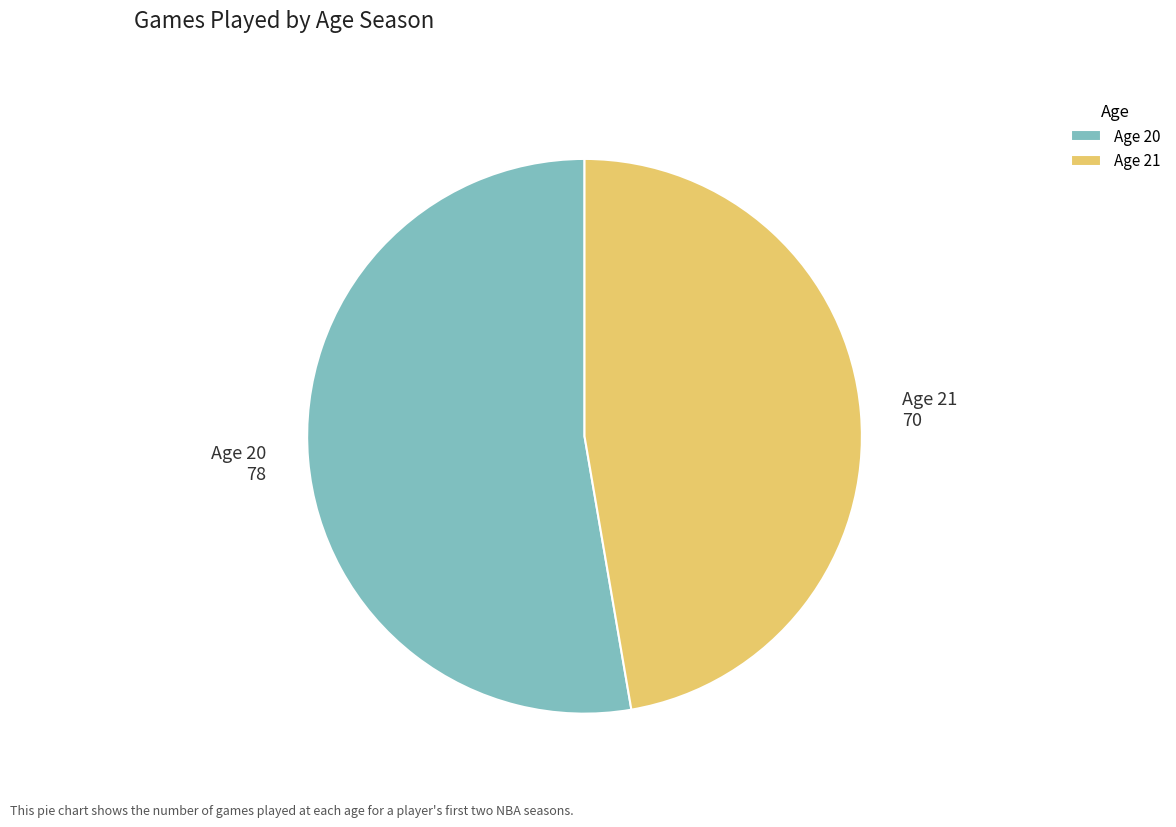

Which category accounts for the majority?

Age 20